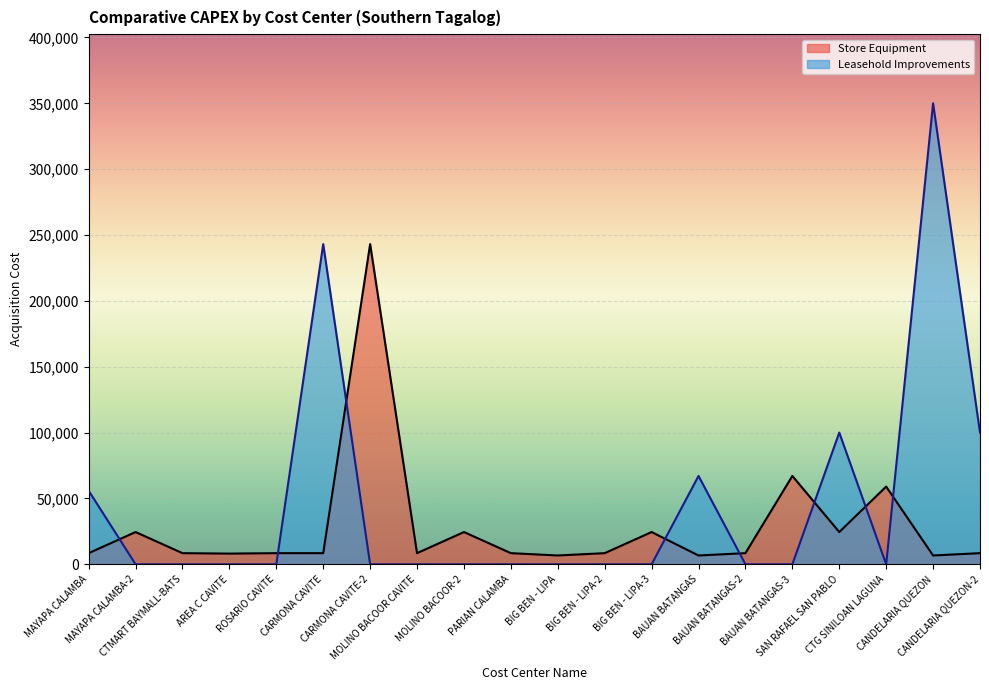

What is the difference between the maximum and minimum values in the Store Equipment series?

236400.0